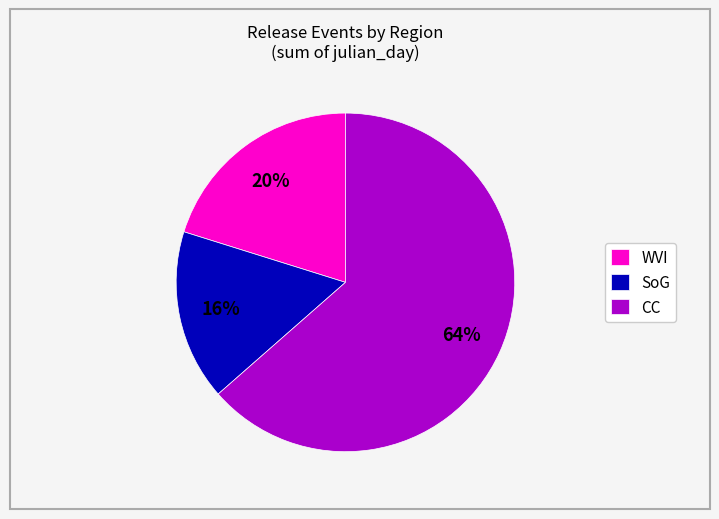

Between WVI and SoG, which is larger?

WVI